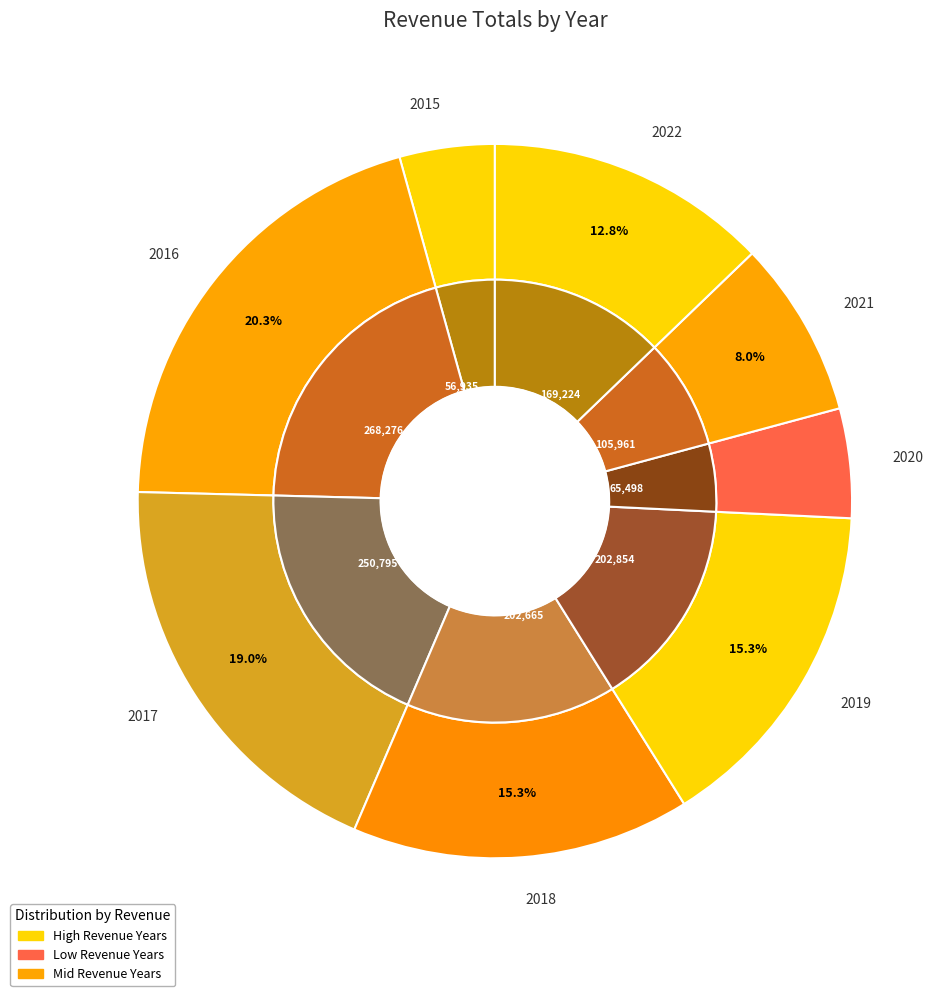

How much of the chart is everything except 2019?

84.7%